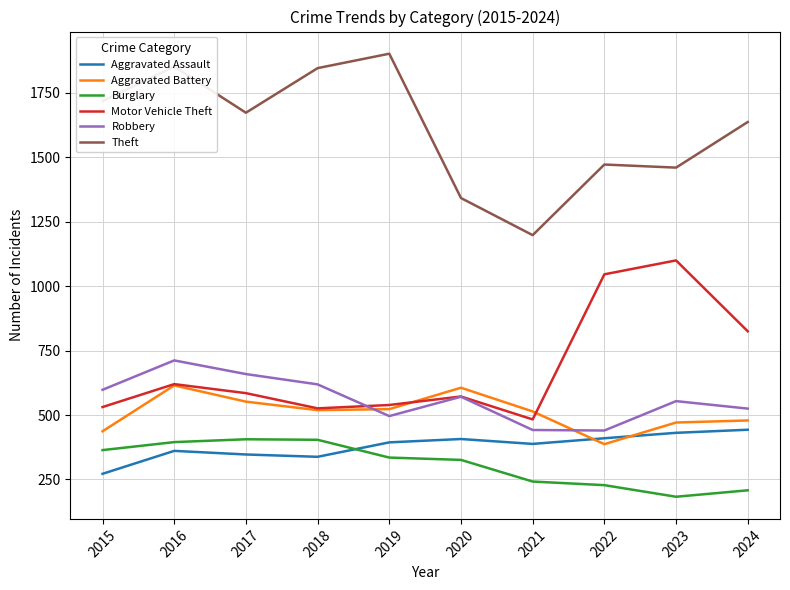

True or false: Burglary and Motor Vehicle Theft cross at least once.

False